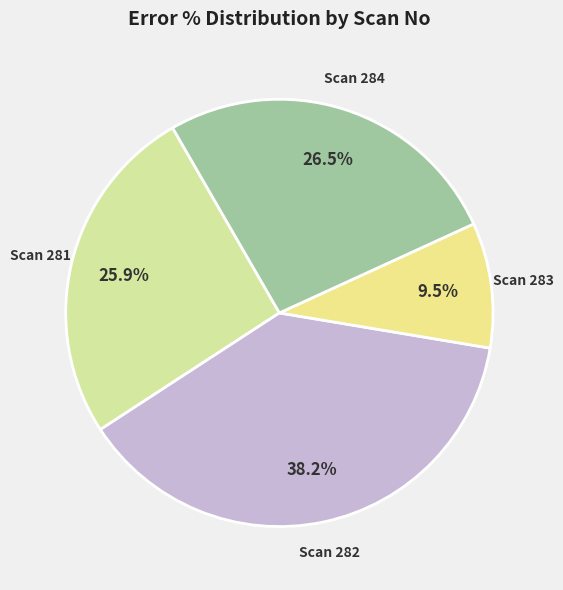

How many slices are in this pie chart?

4